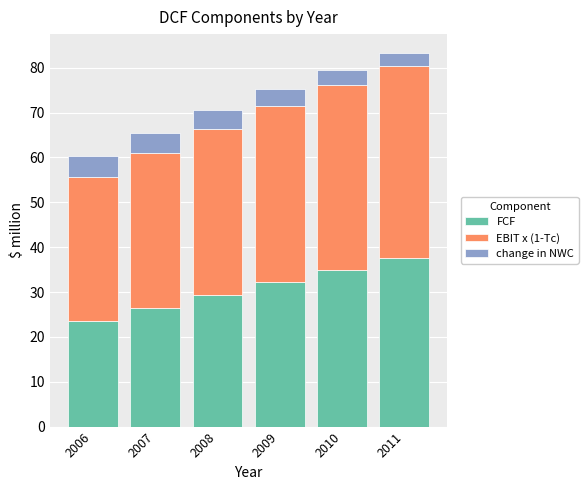

What is the difference between the second highest and second lowest values in the FCF series?

8.5